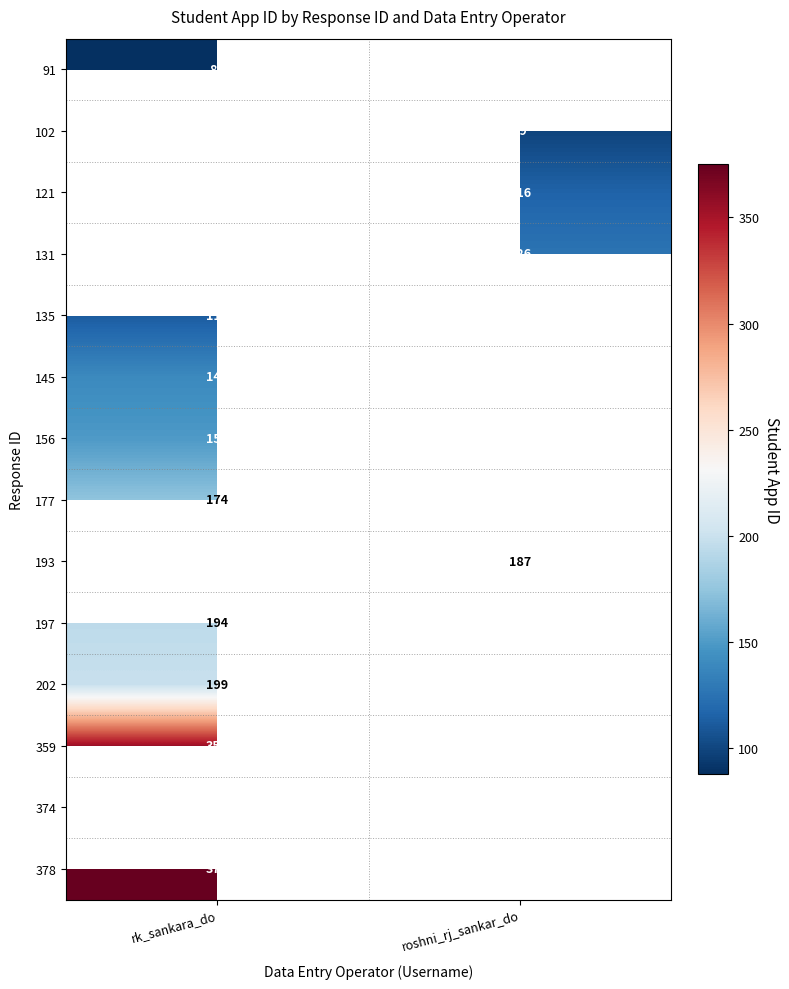

What is the minimum value shown in the chart?

88.0